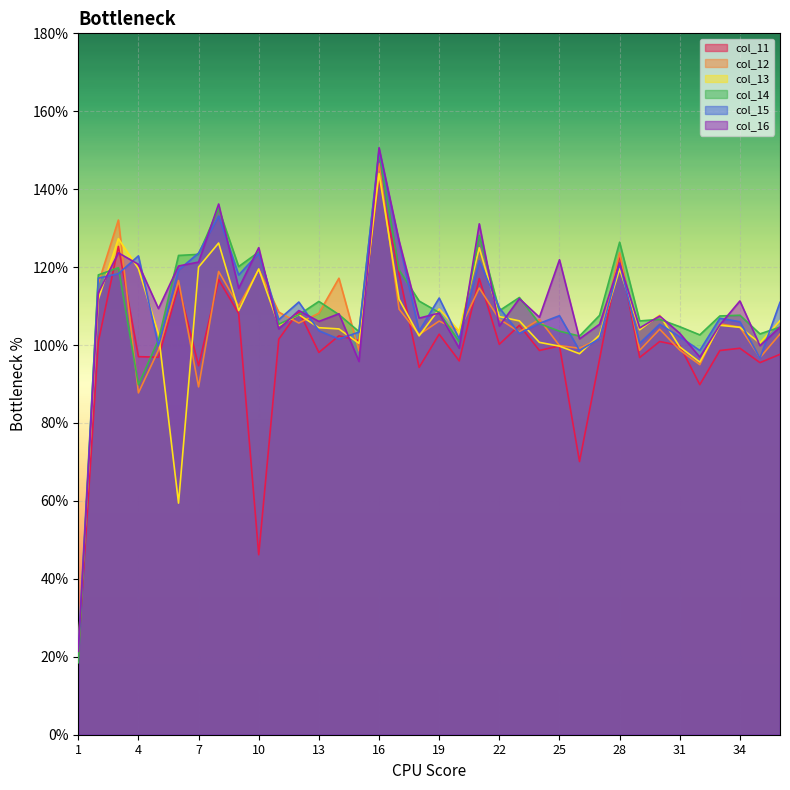

After their last crossing, which series has the higher values: col_14 or col_13?

col_13